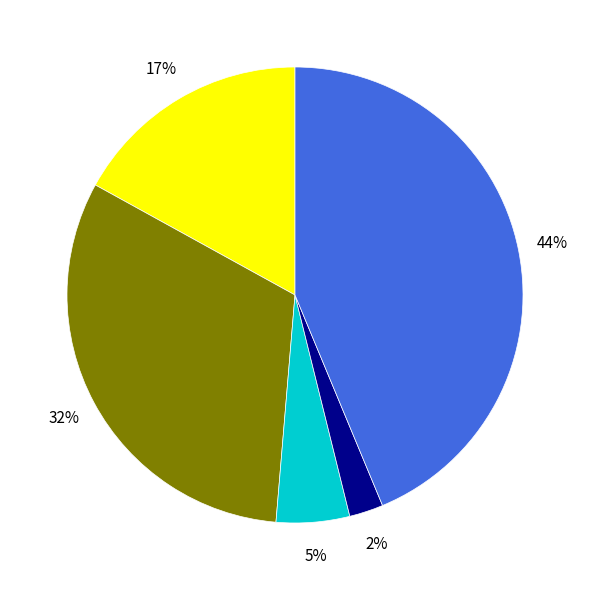

Is there any slice that represents more than half of the pie?

No